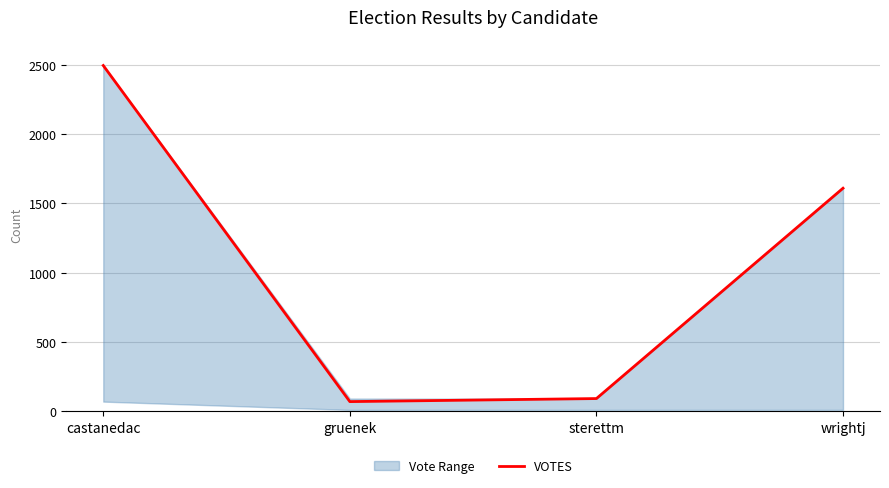

Read the value at wrightj, to the nearest 100.

1600